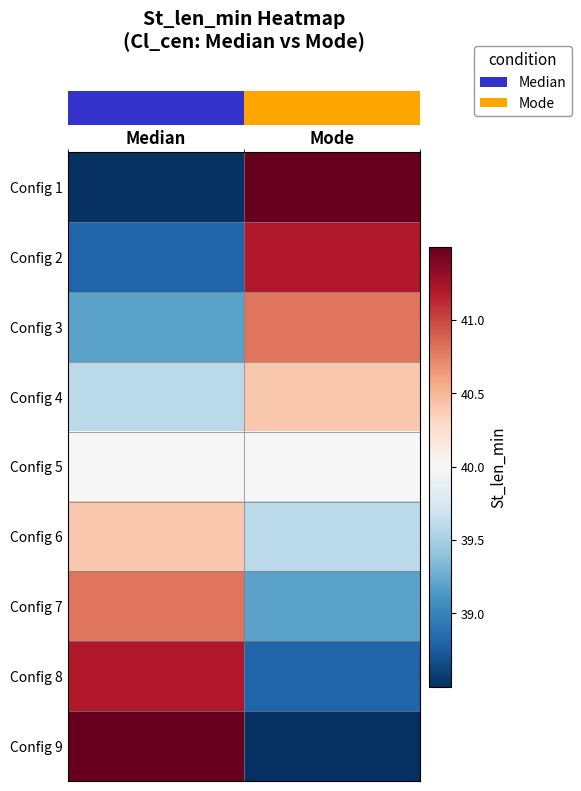

Reading left to right, list all the values displayed in this chart.

row_0: 38.4	41.6
row_1: 38.8	41.2
row_2: 39.2	40.8
row_3: 39.6	40.4
row_4: 40.0	40.0
row_5: 40.4	39.6
row_6: 40.8	39.2
row_7: 41.2	38.8
row_8: 41.6	38.4